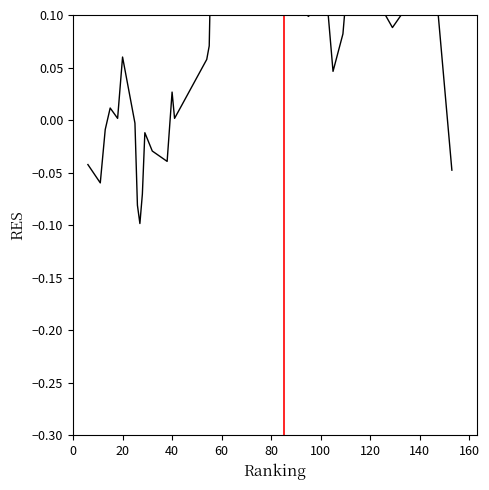

Reading left to right, list all the values displayed in this chart.

-0.0	-0.1	-0.0	0.0	0.0	0.1	-0.0	-0.1	-0.1	-0.1	-0.0	-0.0	-0.0	0.0	0.0	0.0	0.1	0.1	0.2	0.2	0.2	0.3	0.2	0.2	0.2	0.2	0.3	0.1	0.1	0.1	0.1	0.0	0.1	0.1	0.1	0.1	0.1	0.1	0.2	-0.0